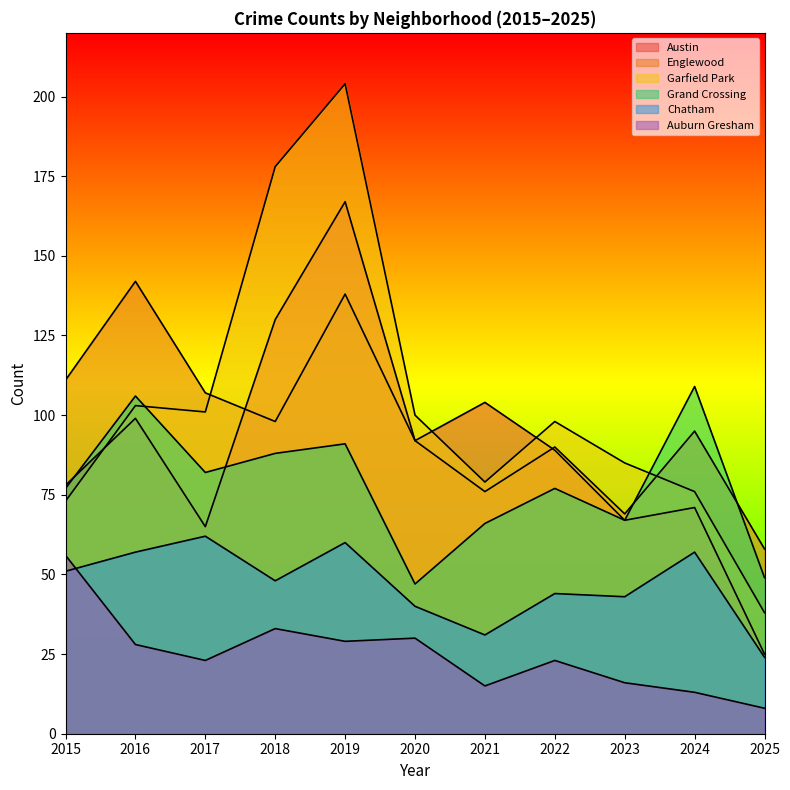

List the labels in order of Englewood value, largest first.

2016, 2019, 2015, 2017, 2018, 2024, 2020, 2022, 2021, 2023, 2025